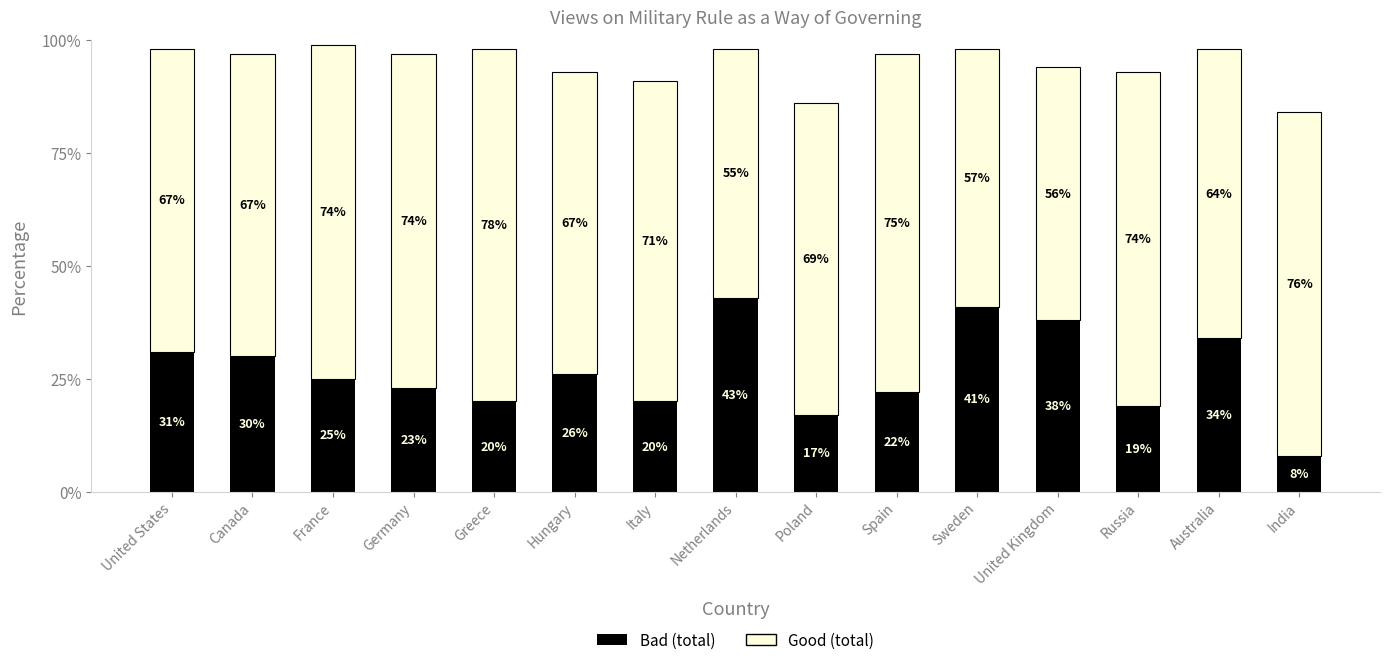

What is the total value across all series at Greece?

98